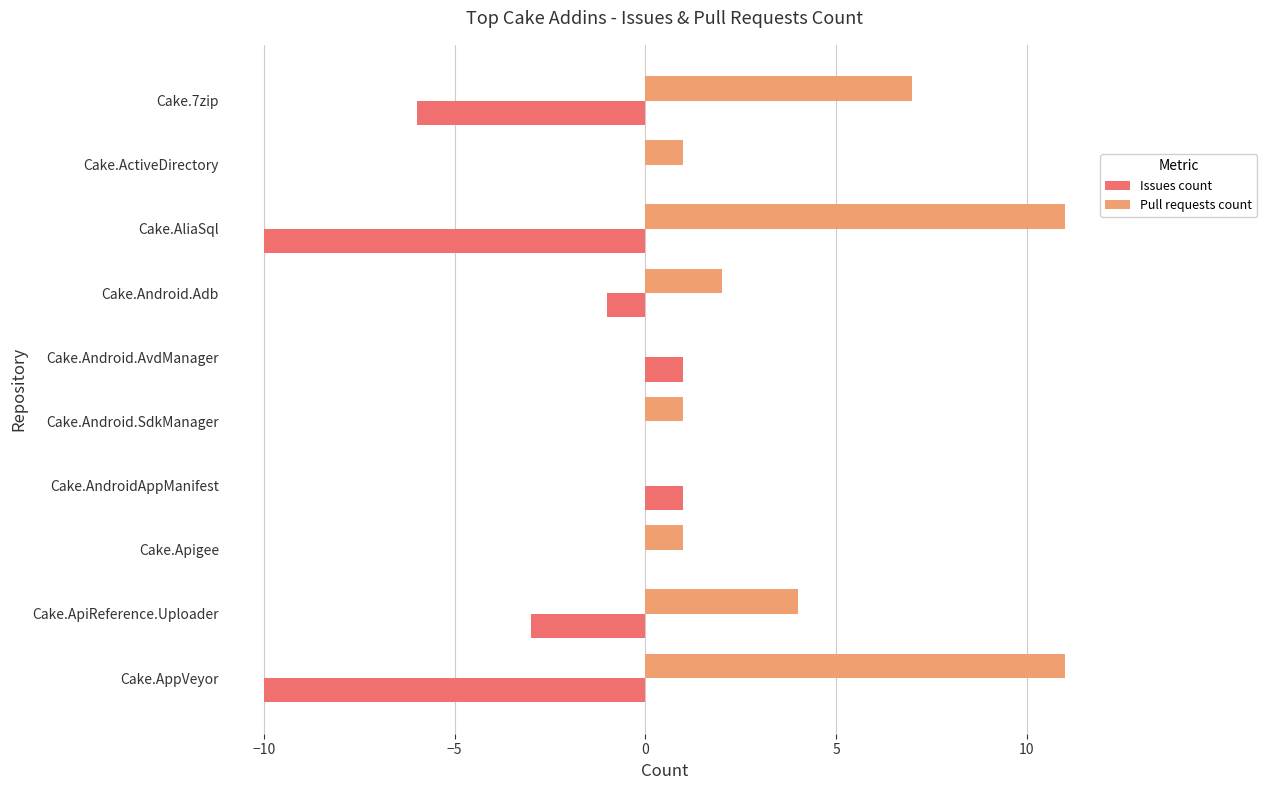

The value of Pull requests count at Cake.AndroidAppManifest is -7. True or false?

False